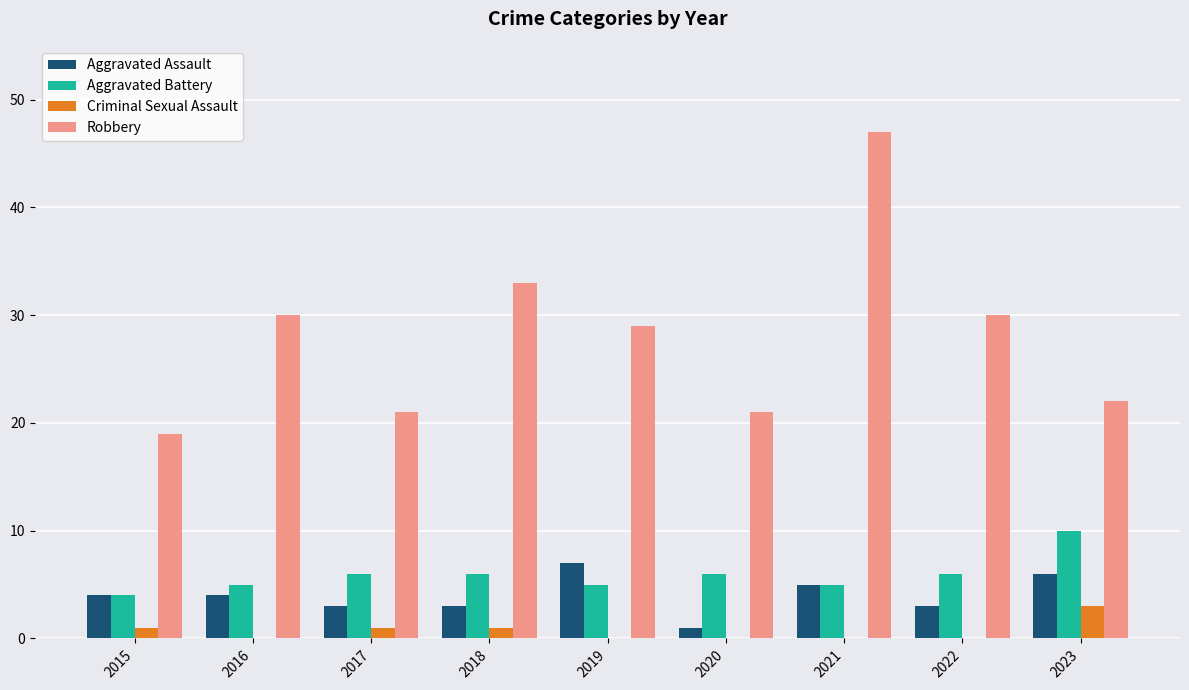

Reading right to left, transcribe all the data shown in this chart.

Aggravated Assault: 2023=6	2022=3	2021=5	2020=1	2019=7	2018=3	2017=3	2016=4	2015=4
Aggravated Battery: 2023=10	2022=6	2021=5	2020=6	2019=5	2018=6	2017=6	2016=5	2015=4
Criminal Sexual Assault: 2023=3	2022=0	2021=0	2020=0	2019=0	2018=1	2017=1	2016=0	2015=1
Robbery: 2023=22	2022=30	2021=47	2020=21	2019=29	2018=33	2017=21	2016=30	2015=19